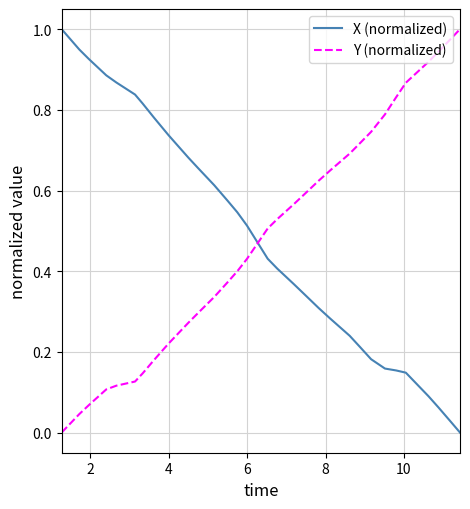

After their last crossing, which series has the higher values: X (normalized) or Y (normalized)?

Y (normalized)